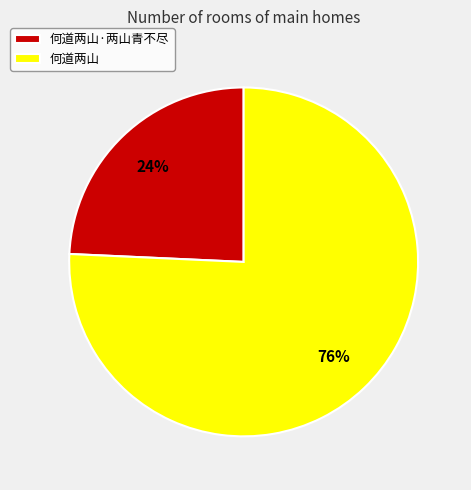

Between 何道两山 and 何道两山·两山青不尽, which is larger?

何道两山